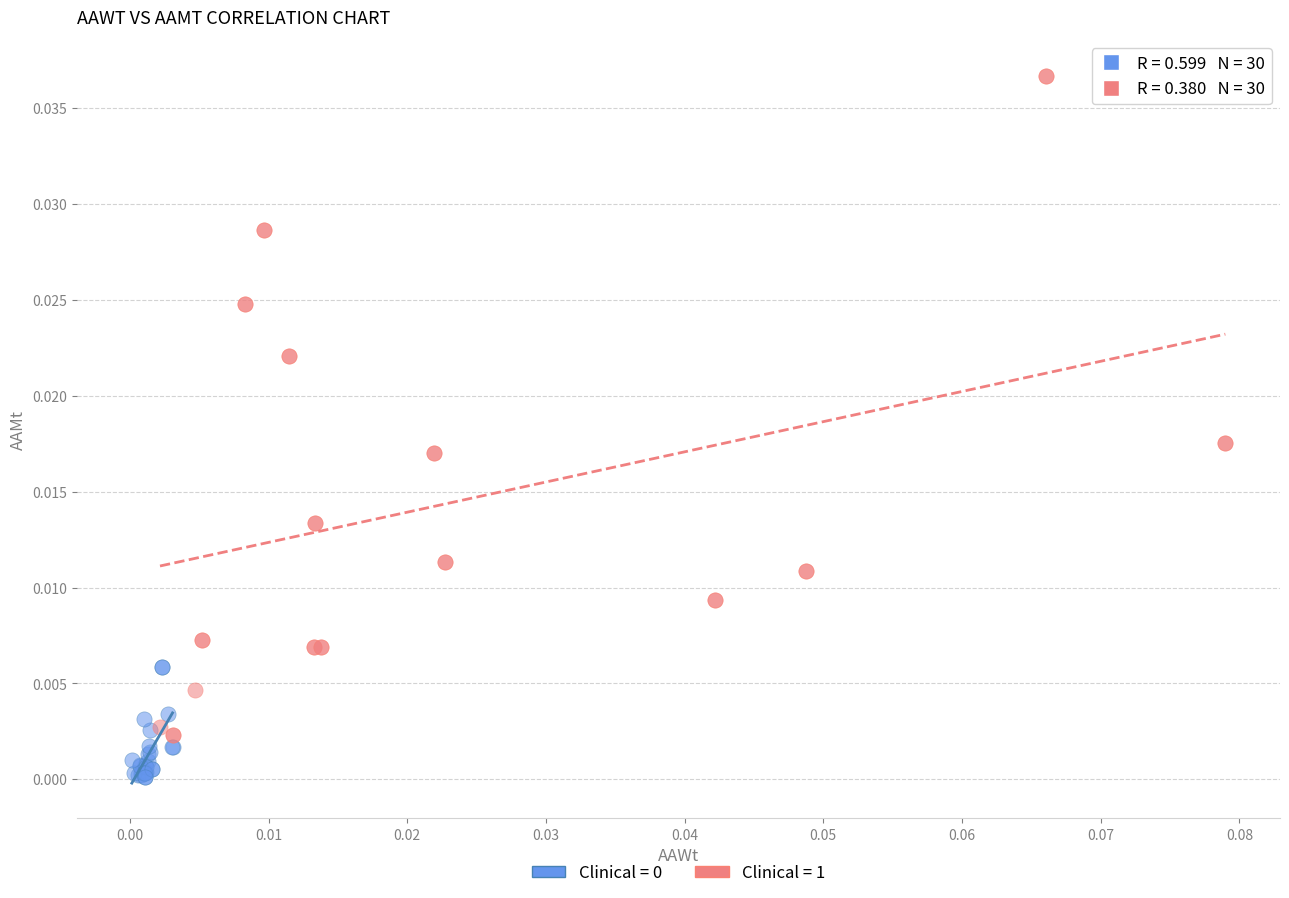

Which series has the largest Y range (max minus min)?

Clinical = 1